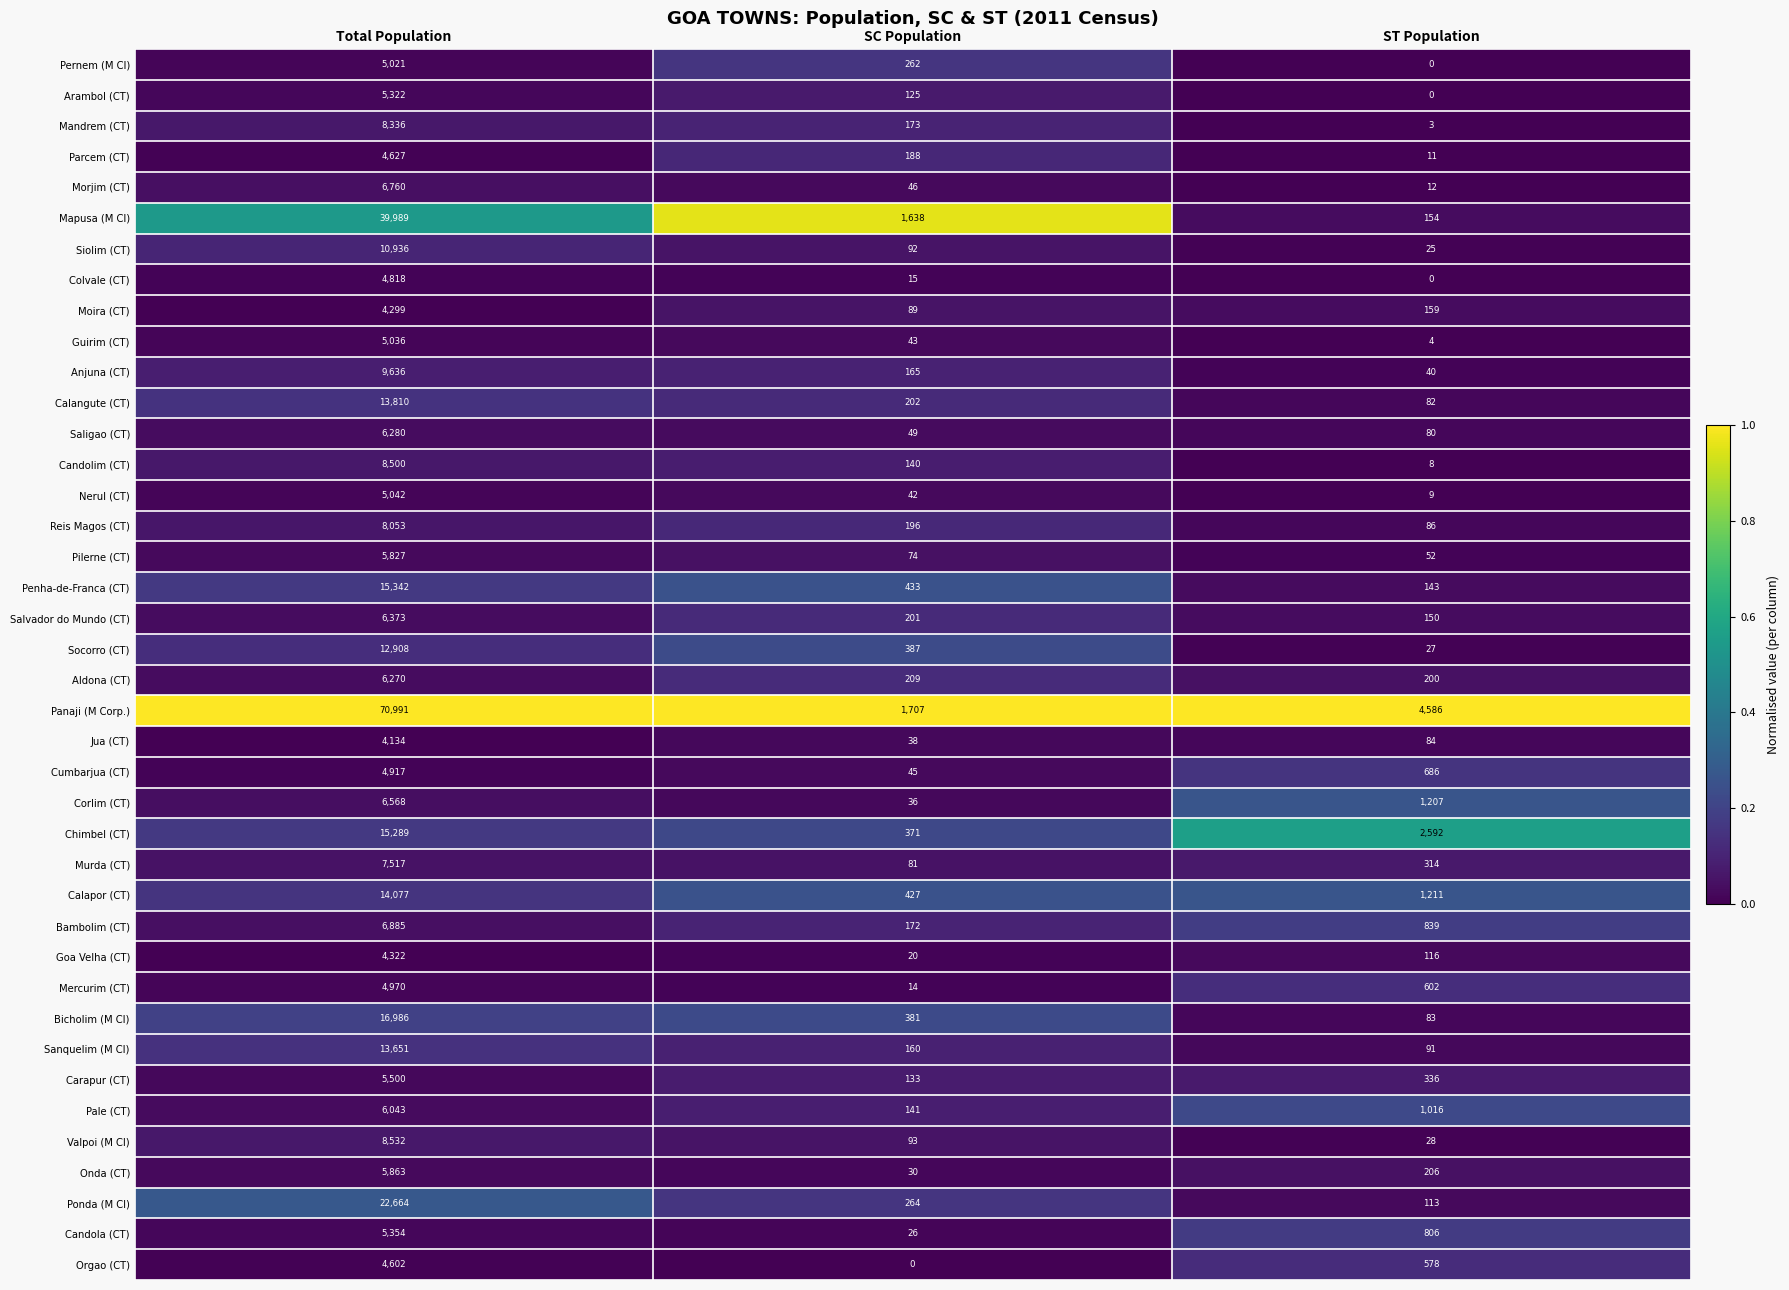

Count the Candola (CT) values in the range 26 to 5354.

3